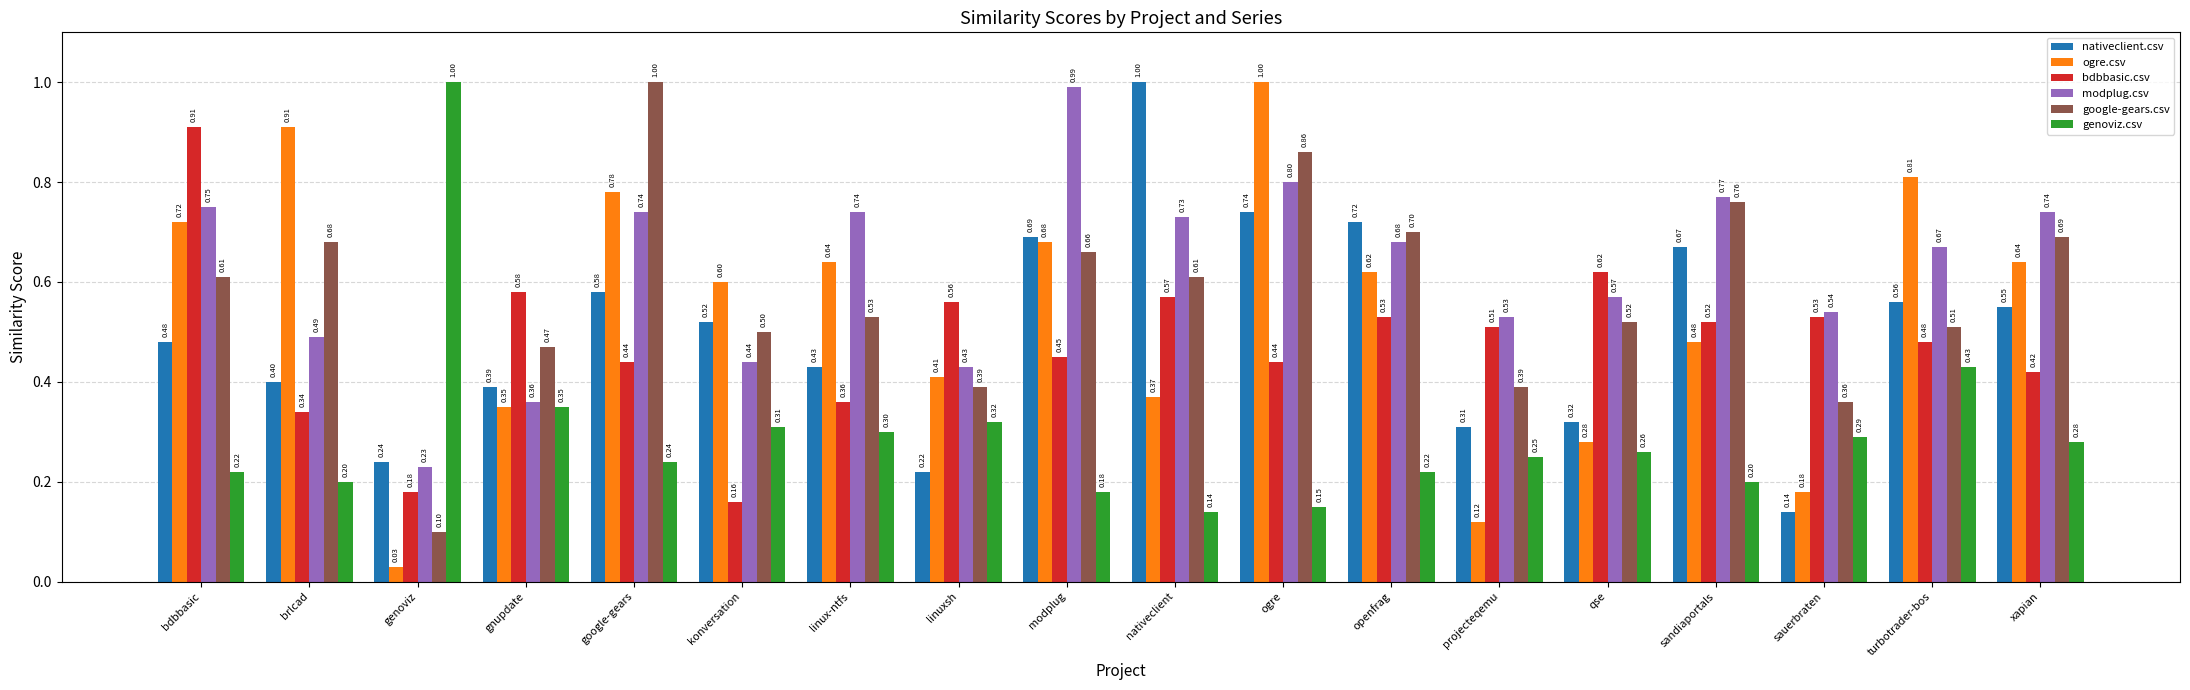

Between ogre and xapian, which series saw the biggest shift?

ogre.csv